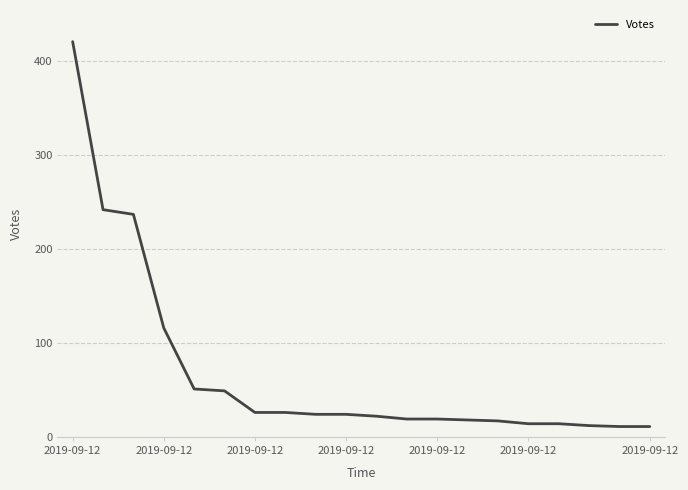

What is the smallest value displayed?

11